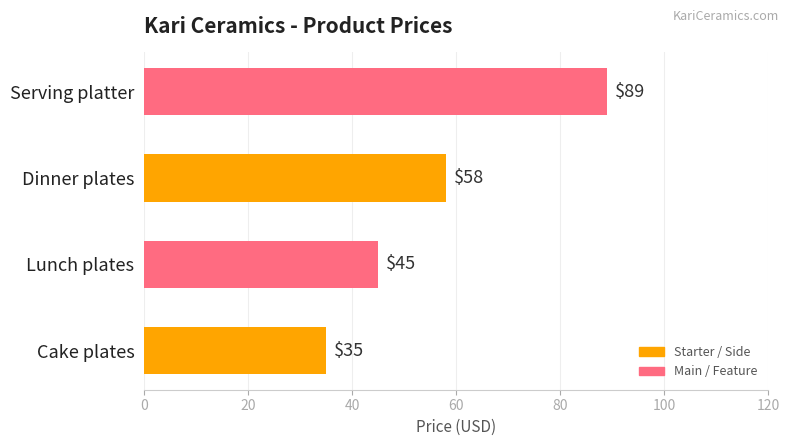

Are the bars grouped side by side (vs. stacked)?

No